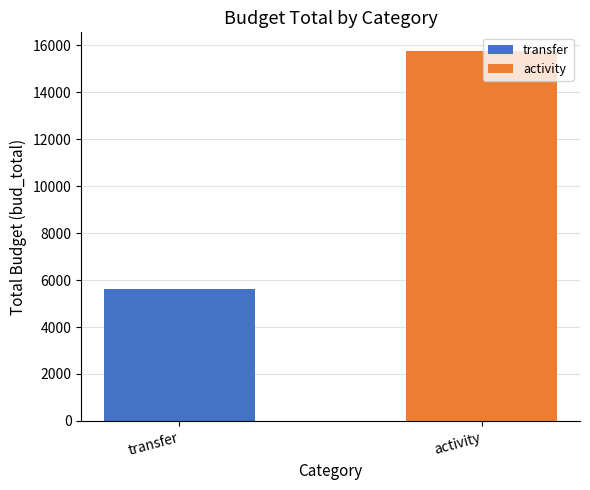

What is the average value?

10685